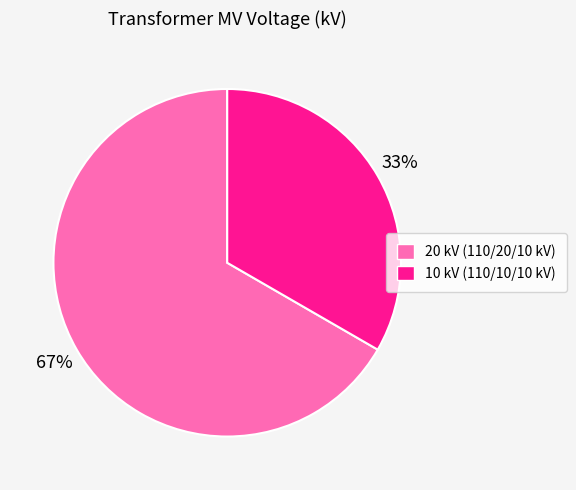

To the nearest percent, what is the average slice percentage?

50%